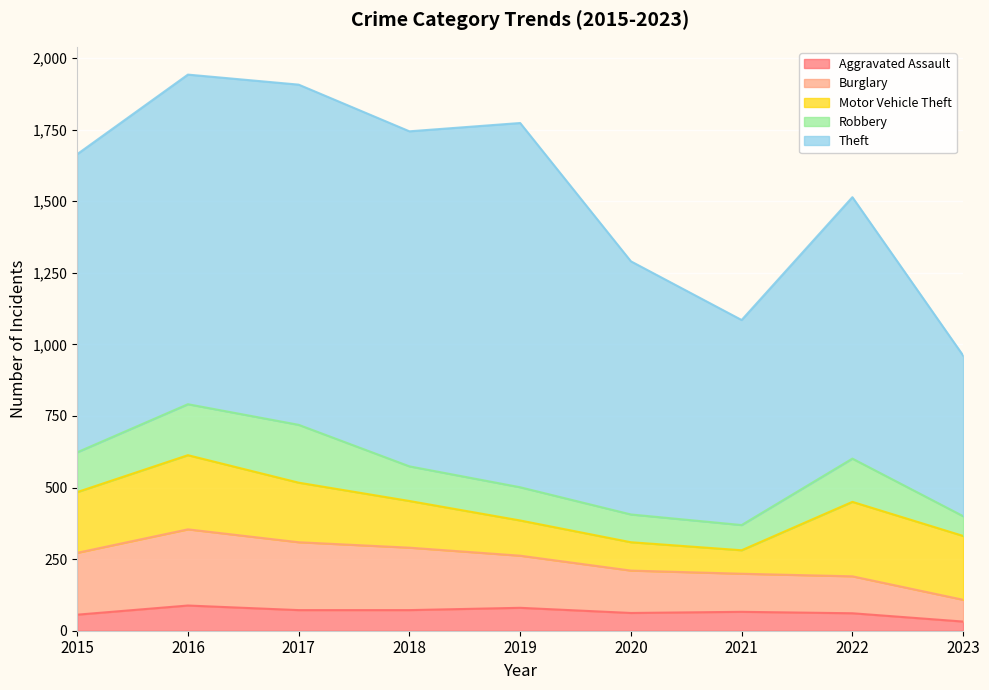

What is the value of the Burglary point at the 6th from the left?

148